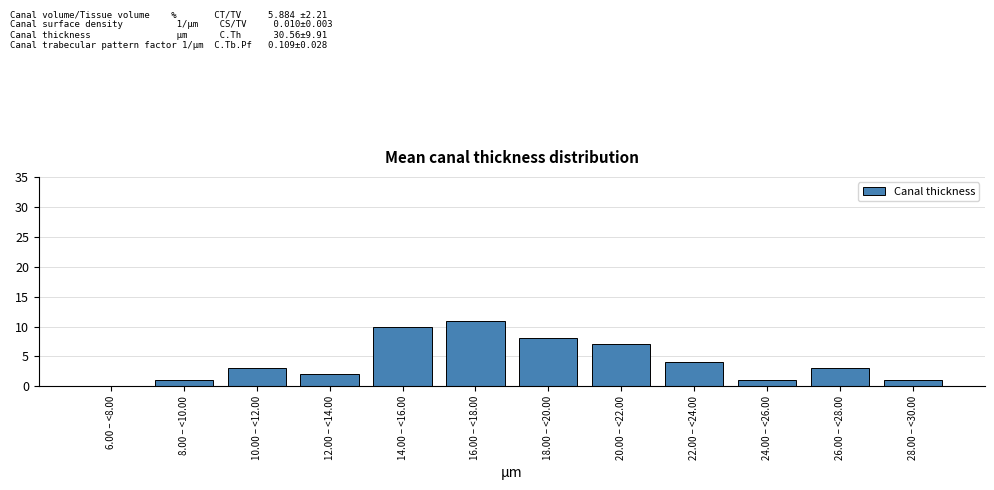

Reading right to left, list all the values displayed in this chart.

28.00 – <30.00=1	26.00 – <28.00=3	24.00 – <26.00=1	22.00 – <24.00=4	20.00 – <22.00=7	18.00 – <20.00=8	16.00 – <18.00=11	14.00 – <16.00=10	12.00 – <14.00=2	10.00 – <12.00=3	8.00 – <10.00=1	6.00 – <8.00=0